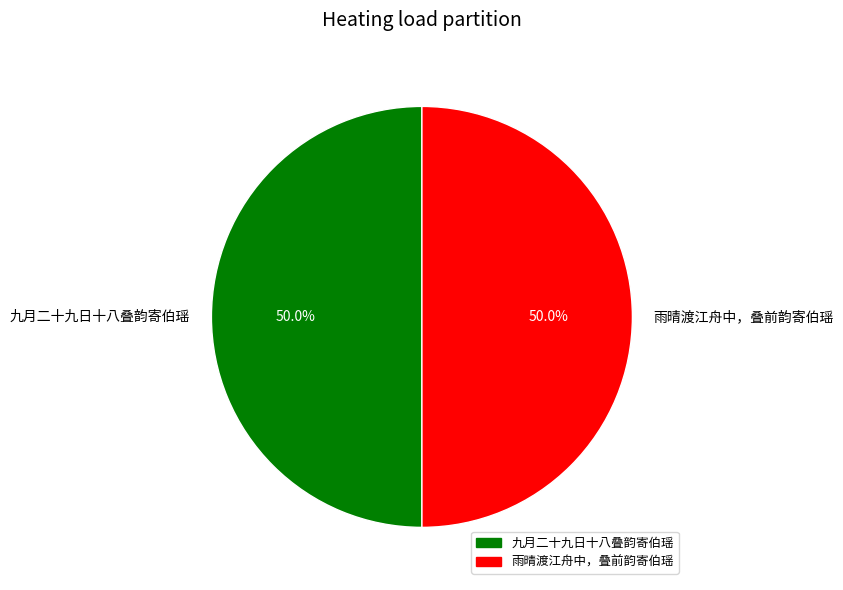

What percentage is the 九月二十九日十八叠韵寄伯瑶 slice, to the nearest percent?

50%